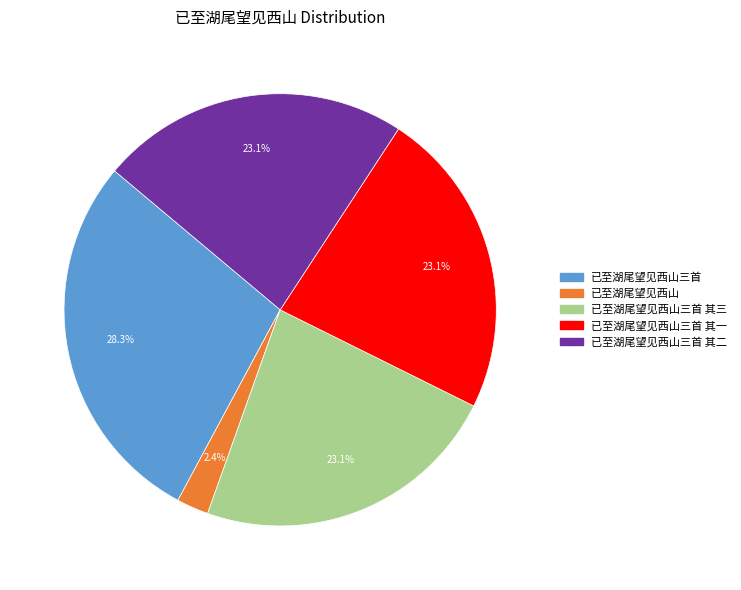

How many slices are in this pie chart?

5